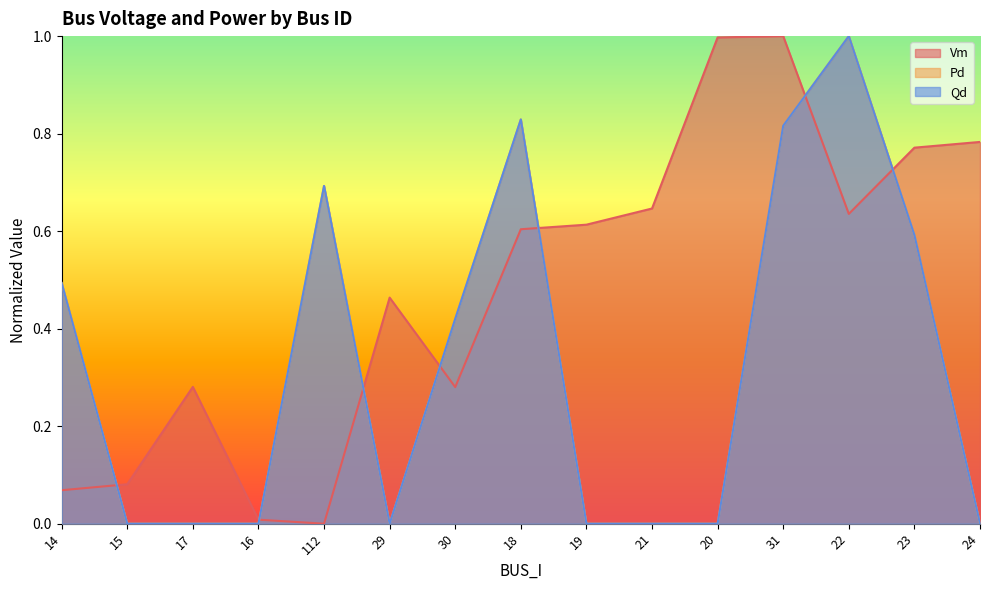

At how many categories does at least one series exceed 0?

15